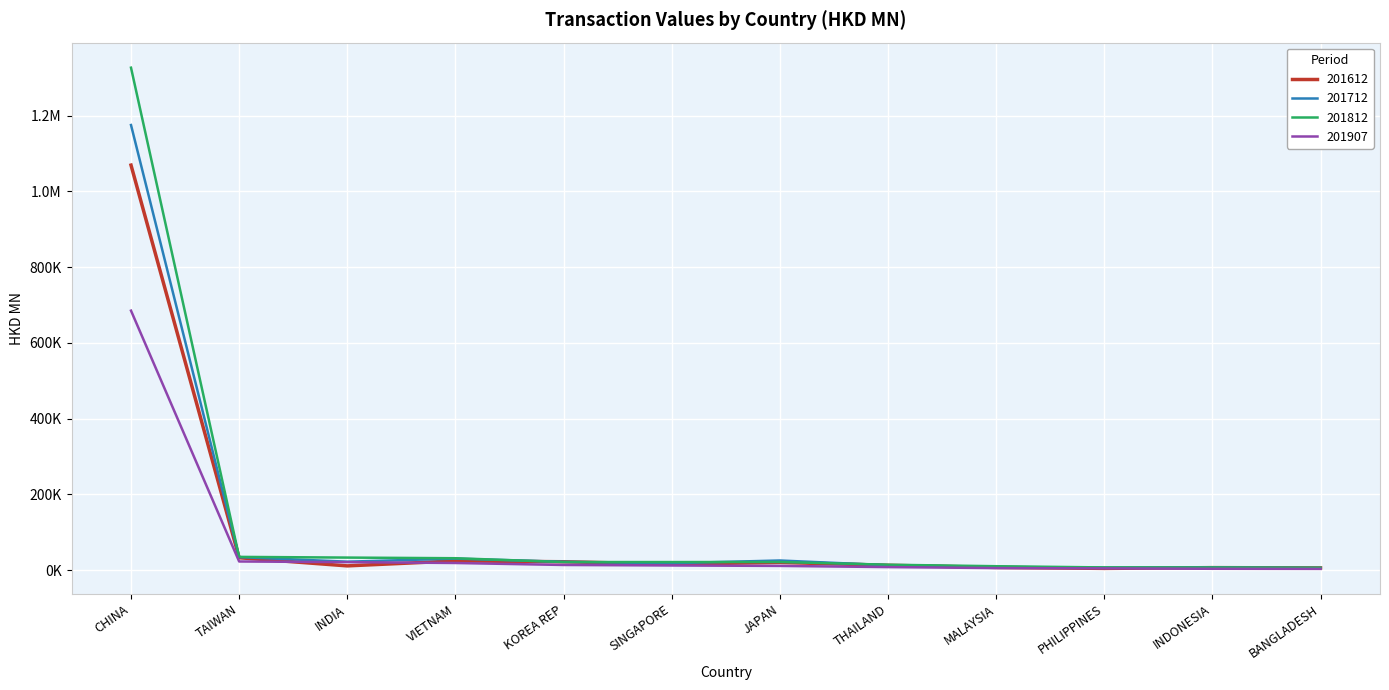

True or false: 201907 has more than 1 points higher than both neighbors.

False